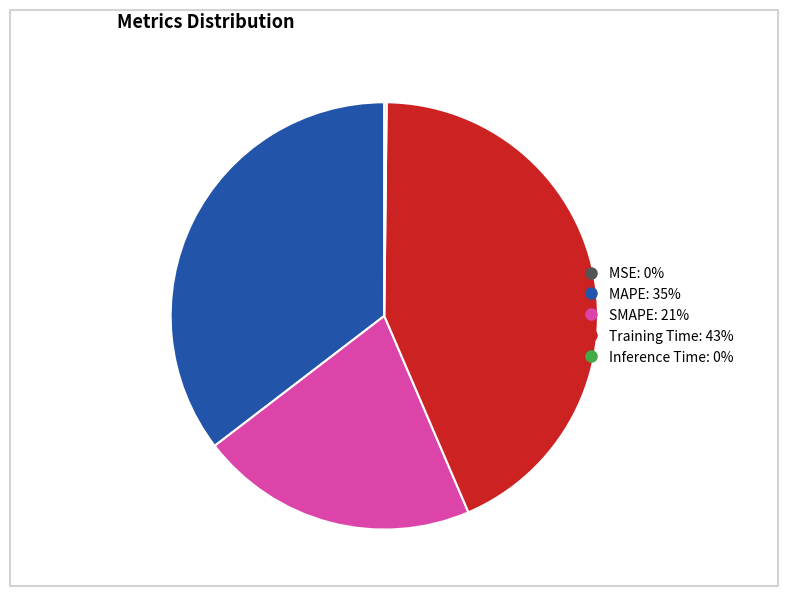

Which category has the biggest portion of the pie?

Training Time